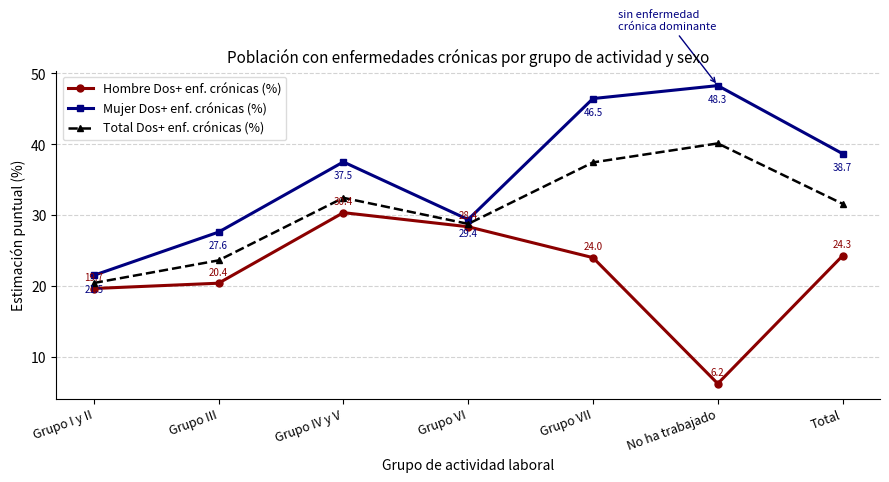

What is the label of the 6th point from the left?

No ha trabajado